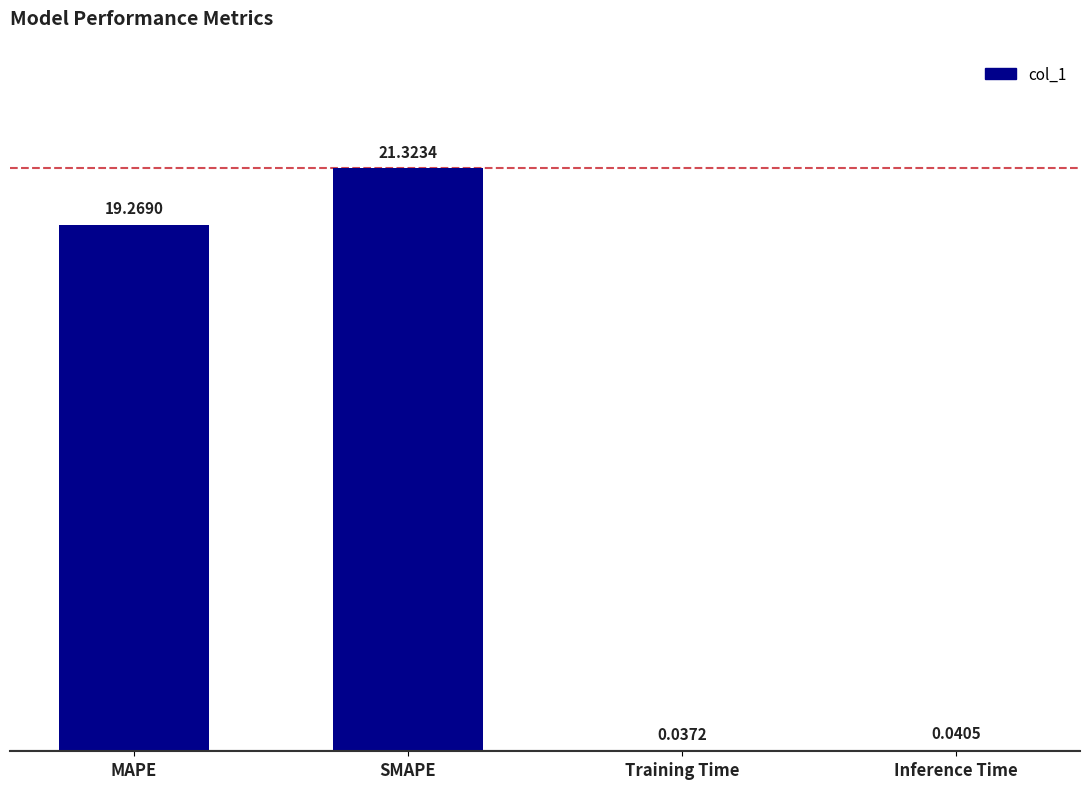

What is the sum of all values?

40.7